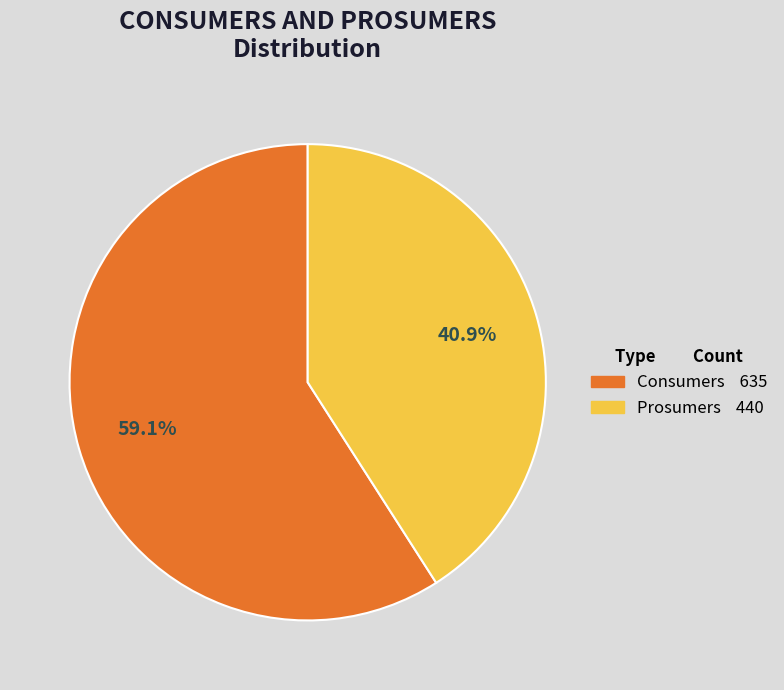

What percentage is the Consumers slice, to the nearest percent?

59%